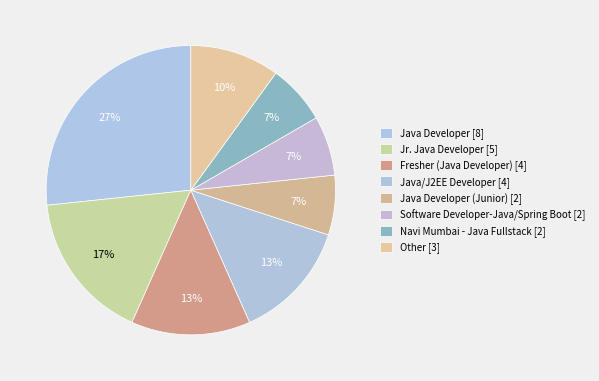

How many slices are in this pie chart?

8